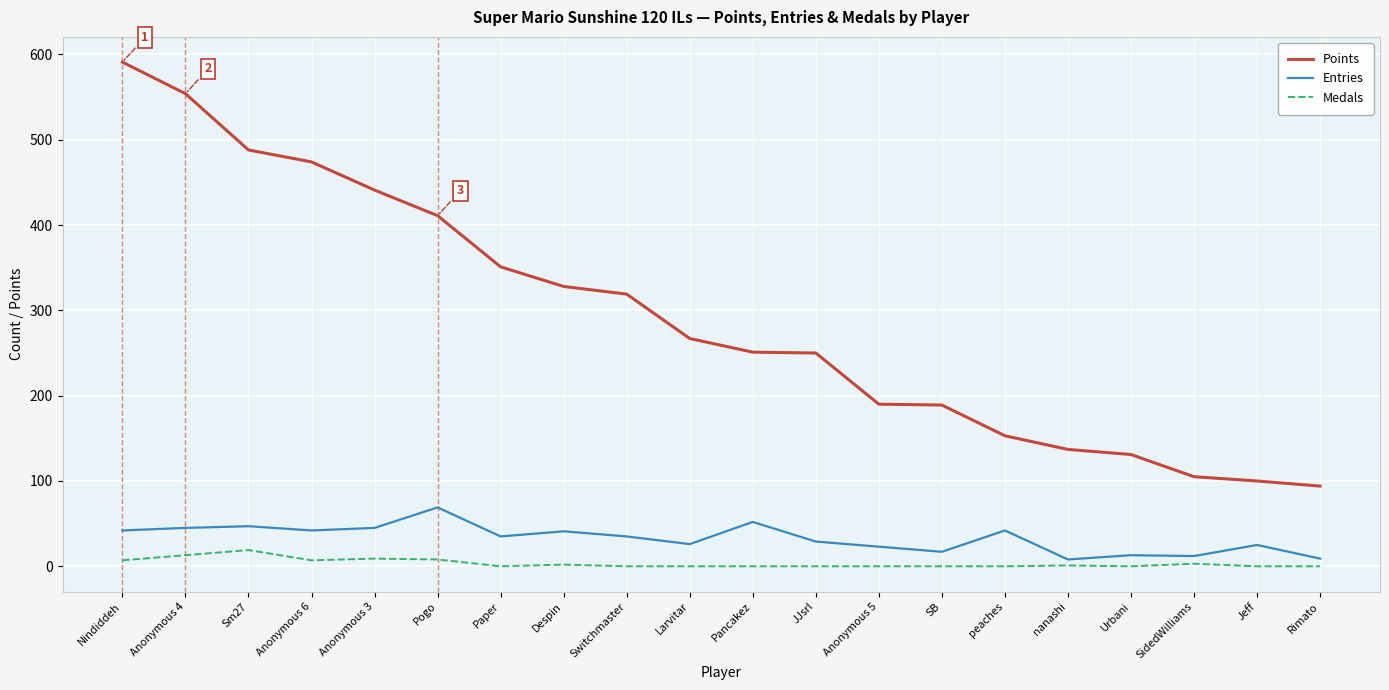

The Entries series shows 42 at Nindiddeh. True or false?

True